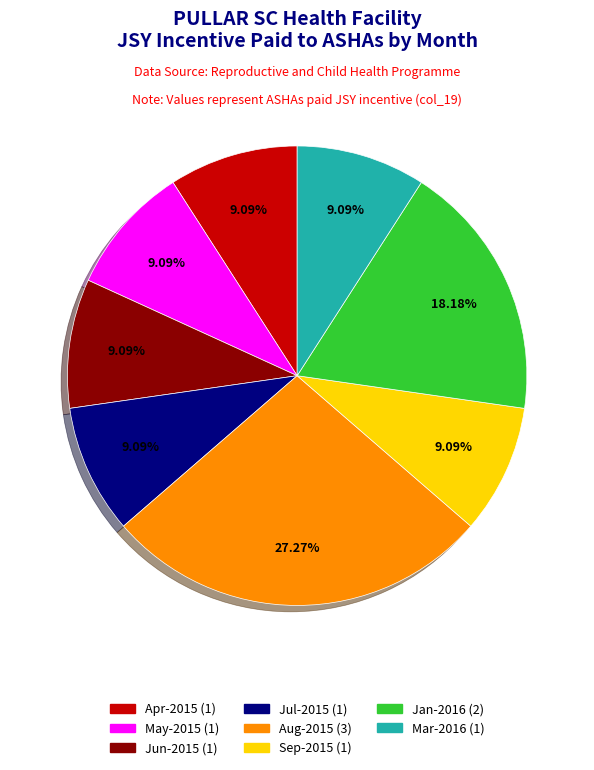

To the nearest percent, what is the average slice percentage?

12%